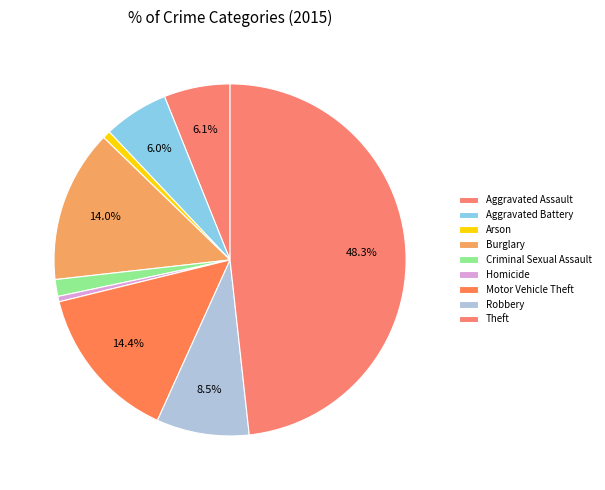

Count the number of slices in the pie.

9